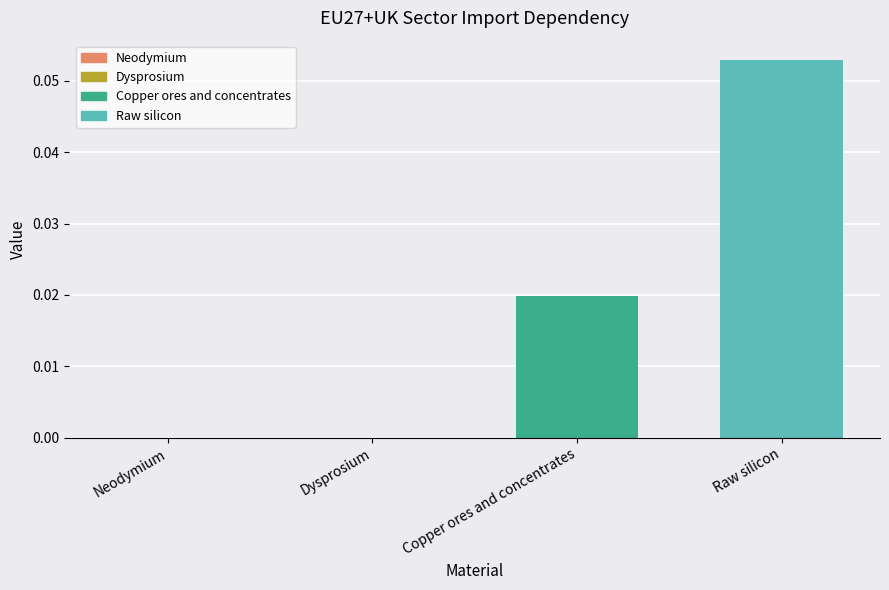

Which label corresponds to the largest value in the chart?

Raw silicon